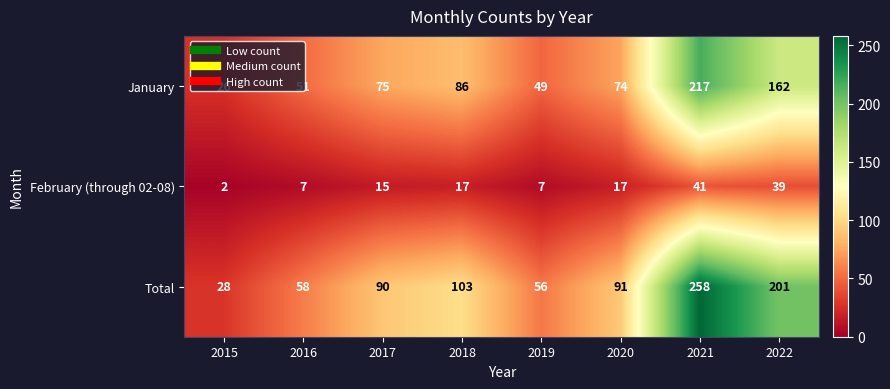

What is the sum of the January values at 2021 and 2022?

379